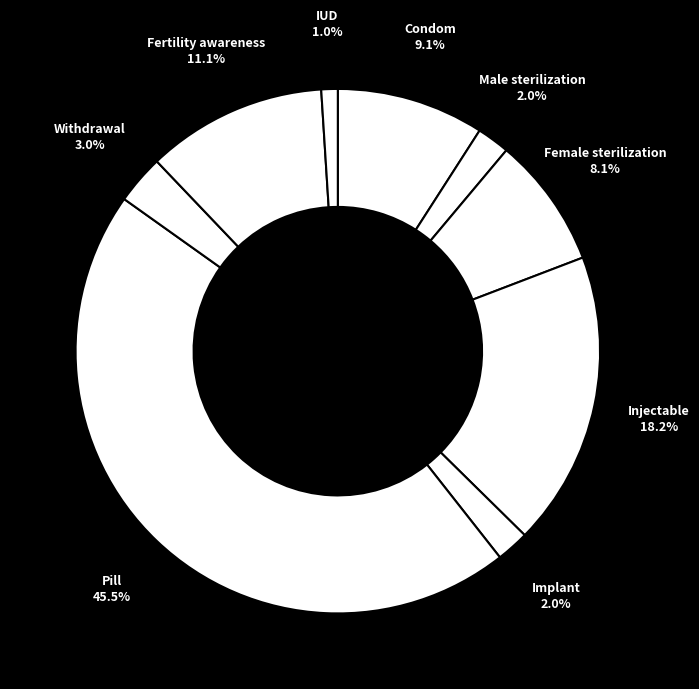

Count the number of slices in the pie.

9